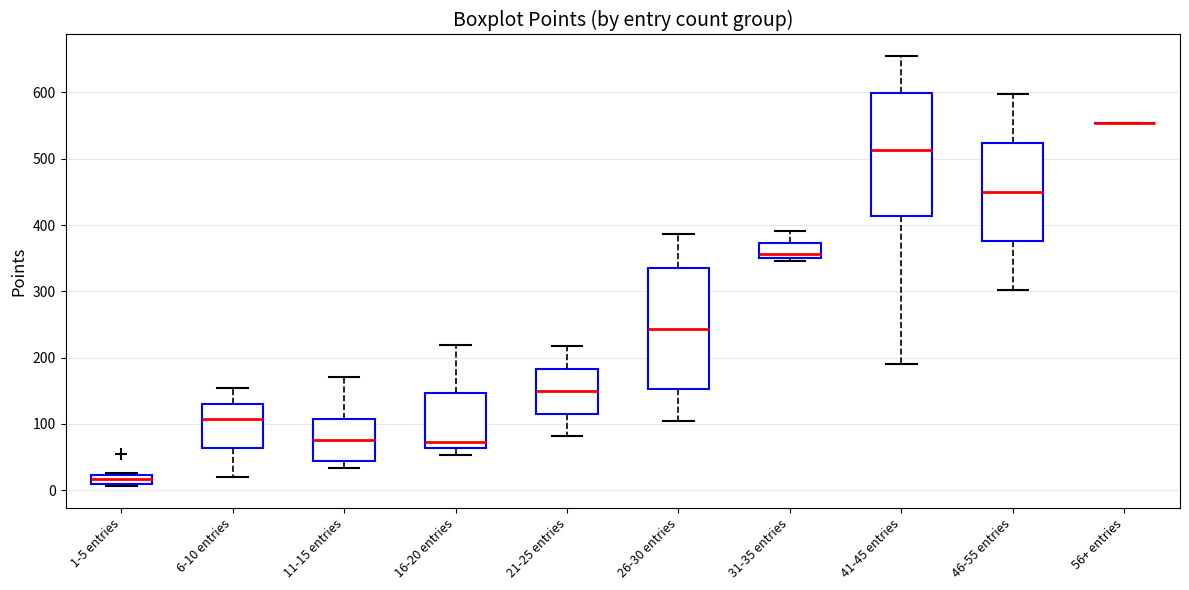

Where is the upper edge of the box for 6-10 entries on the y-axis? The values are not printed on the chart, so give them approximately, as read against the axis.

130